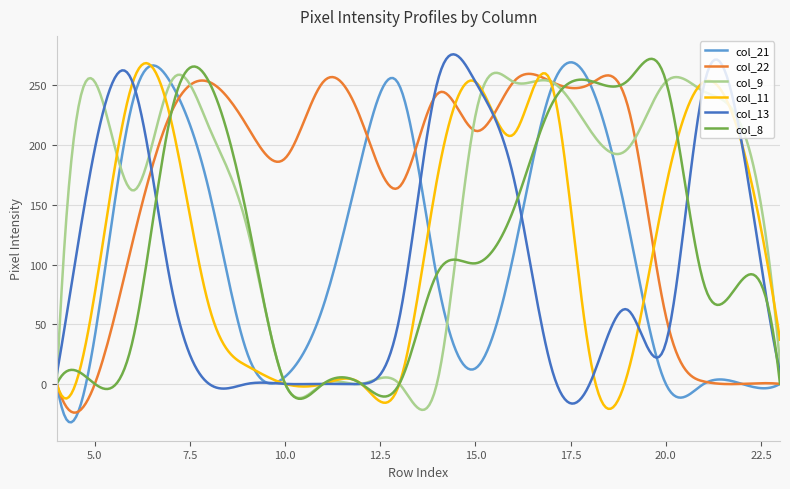

What is the average value of the col_11 series?

115.2